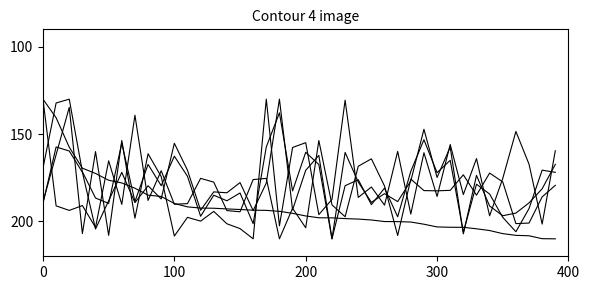

What is the greatest value displayed?

210.0